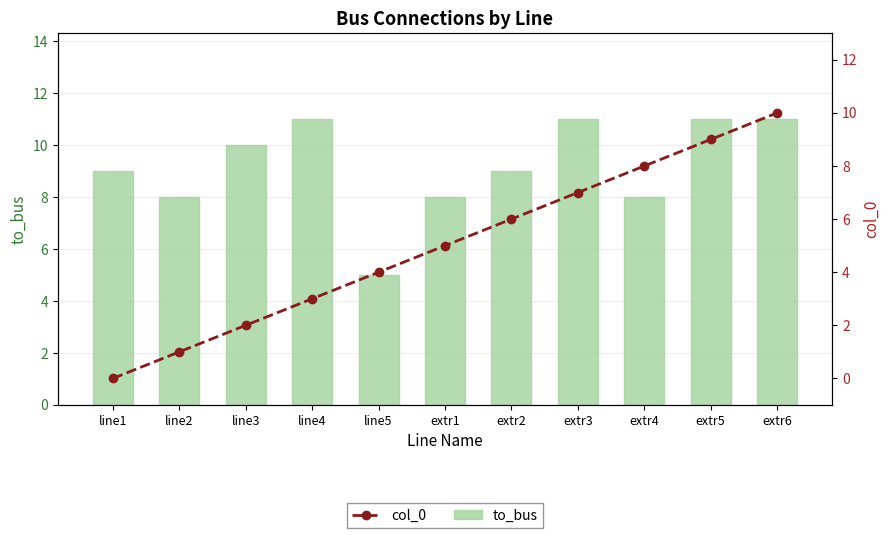

The to_bus series shows 12 at extr1. True or false?

False